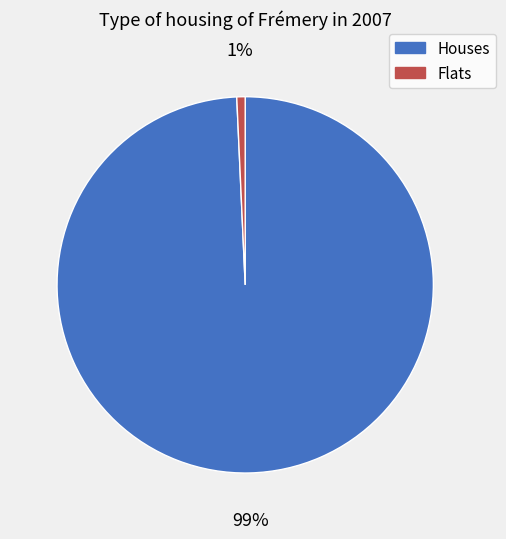

Is there a majority slice in this chart?

Yes